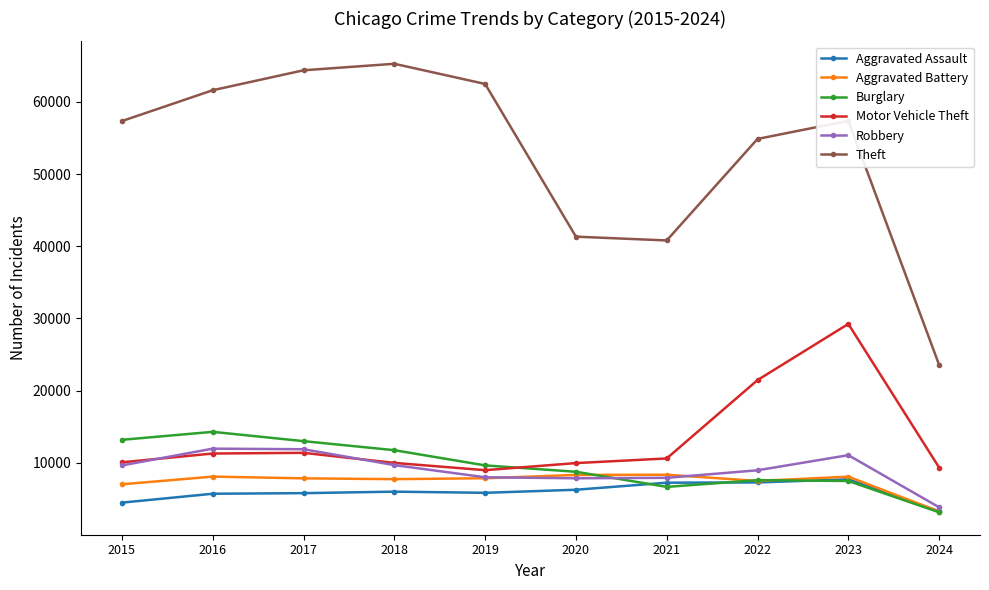

What is the difference between the maximum and second lowest values in the Motor Vehicle Theft series?

19904